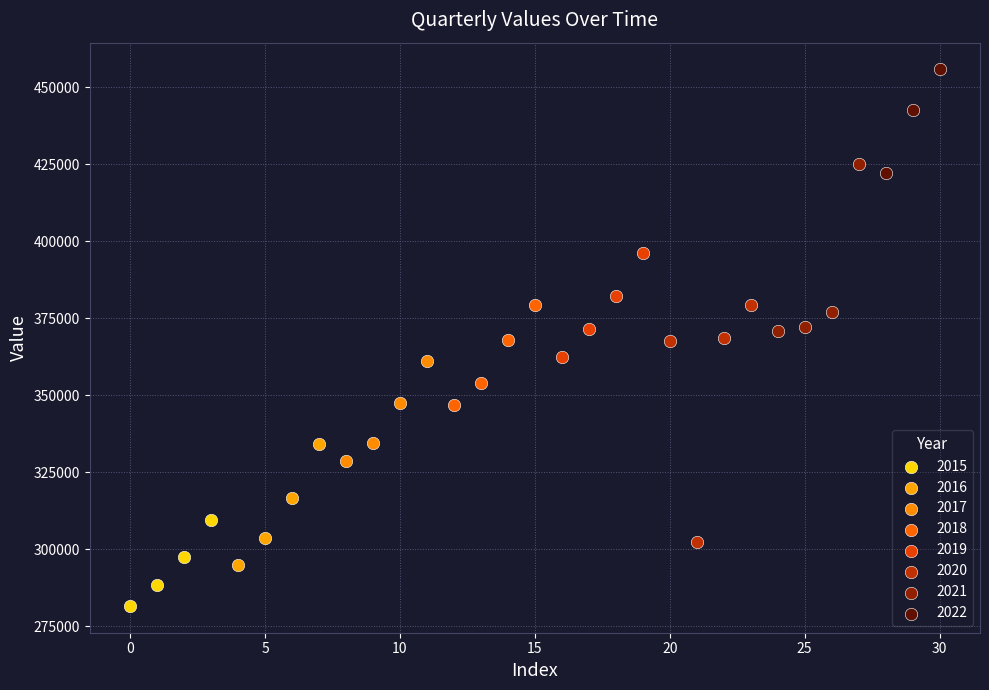

Which series has the widest spread of Y values?

2020